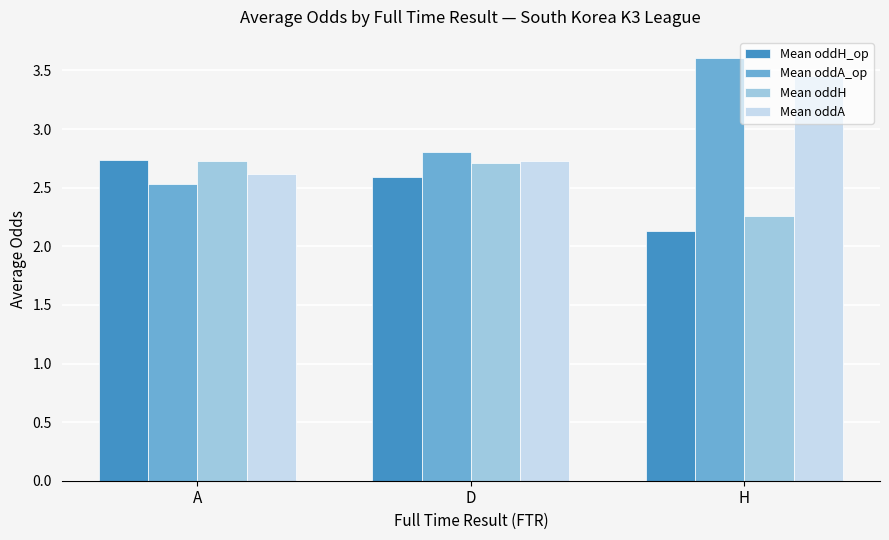

What is the sum of all Mean oddH_op values?

7.5